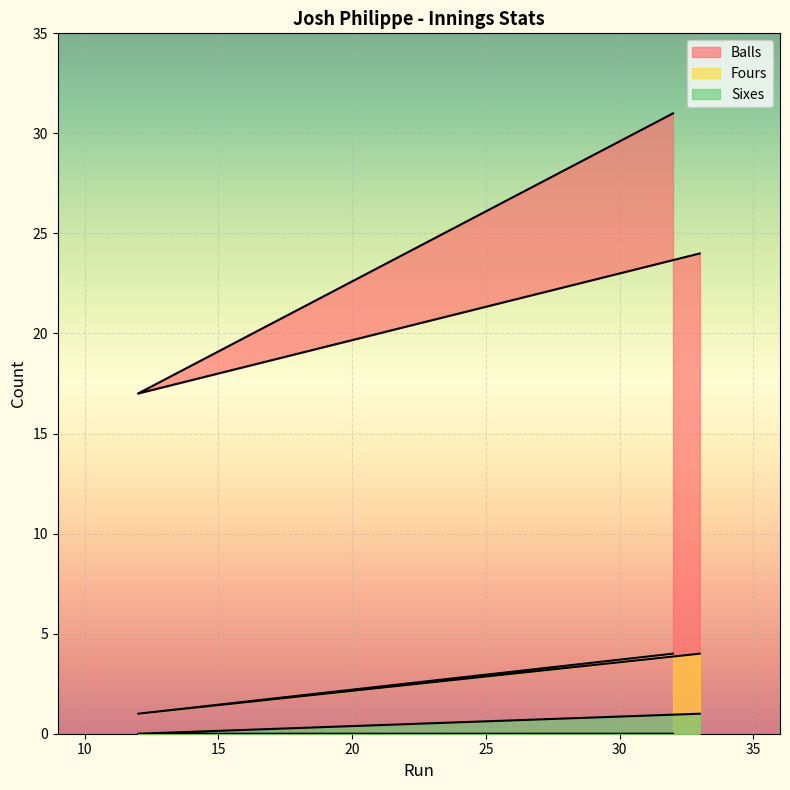

What is the label of the 3rd point from the left?

33